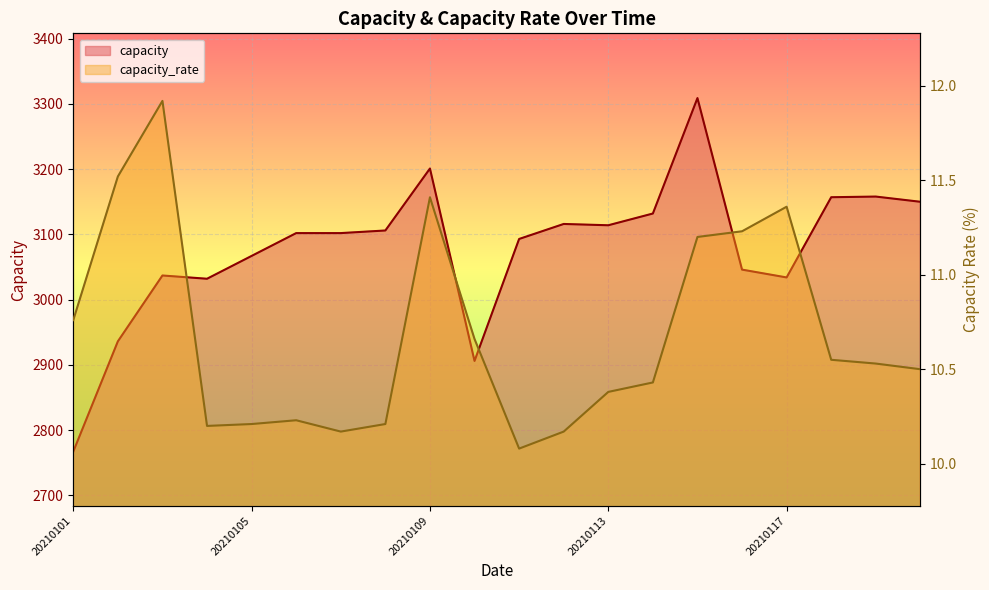

What is the average value of the capacity series?

3078.2